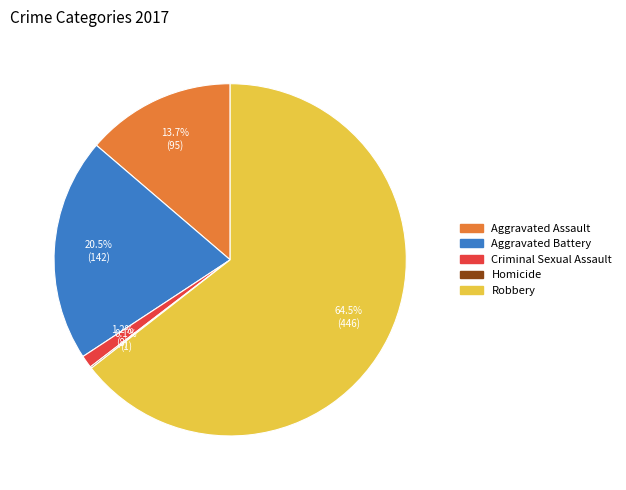

What is the largest slice in the pie chart?

Robbery